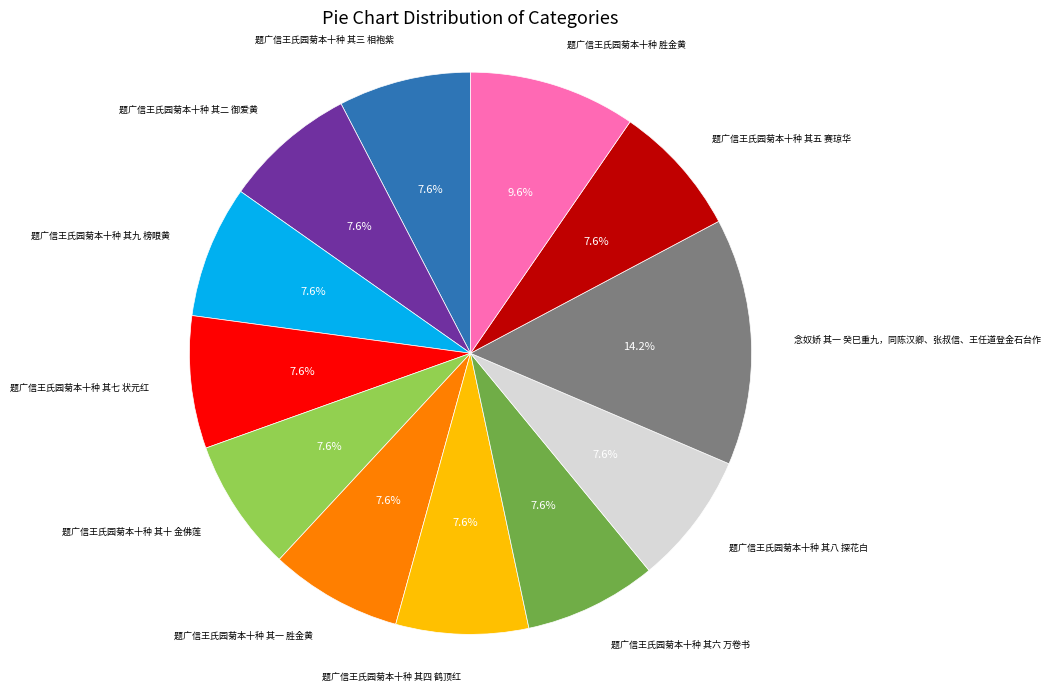

Count the number of slices in the pie.

12